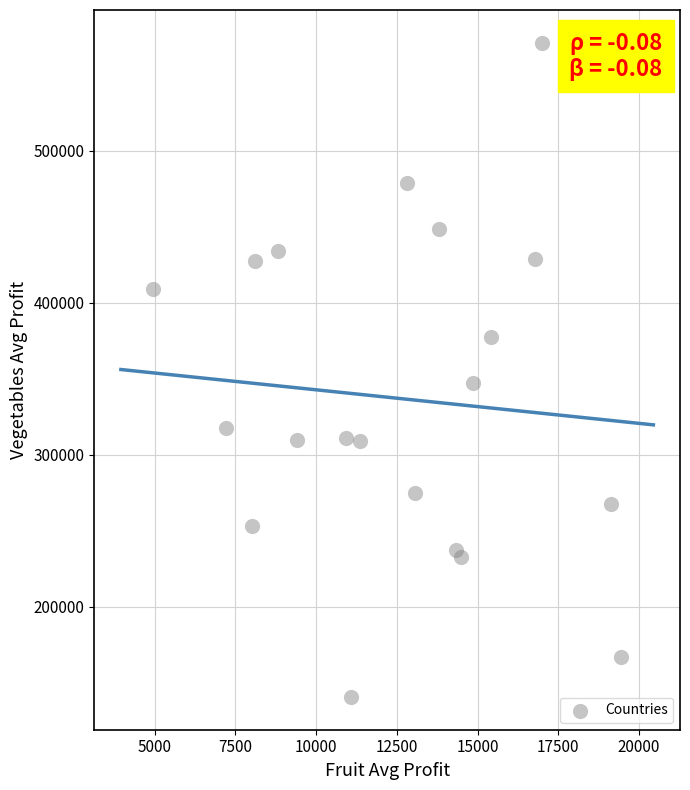

What Y value in the scatter plot is closest to 355848?

347494.6